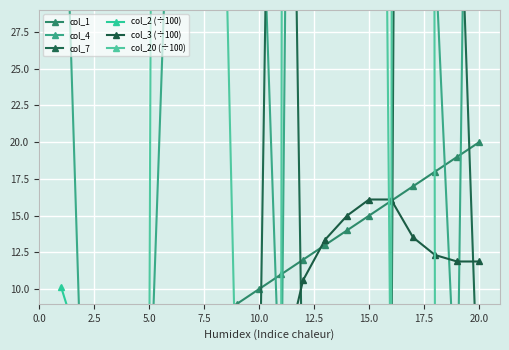

Reading left to right, extract all data points from this chart.

col_1: 1.0	2.0	3.0	4.0	5.0	6.0	7.0	8.0	9.0	10.0	11.0	12.0	13.0	14.0	15.0	16.0	17.0	18.0	19.0	20.0
col_4: 48.0	0.0	0.0	0.0	0.0	43.0	190.0	84.0	89.0	44.0	0.0	155.0	518.0	297.0	329.0	322.0	113.0	33.0	0.0	115.0
col_7: 0.0	0.0	0.0	0.0	0.0	0.0	0.0	0.0	0.0	0.0	100.0	0.0	0.0	0.0	0.0	0.0	258.0	120.0	44.0	0.0
col_2 (÷100): 10.2	5.4	6.6	7.2	6.2	7.7	7.4	5.6	6.0	5.9	6.3	8.3	7.9	4.6	4.4	3.9	3.9	4.2	4.4	5.8
col_3 (÷100): 1.0	1.0	1.0	1.0	1.0	3.6	4.8	5.2	5.2	5.2	4.2	10.6	13.4	15.0	16.1	16.1	13.5	12.3	11.9	11.9
col_20 (÷100): 0.0	0.0	0.0	0.0	0.0	387.0	180.0	66.0	0.0	0.0	0.0	957.0	414.0	246.0	165.0	0.0	1030.0	0.0	0.0	0.0